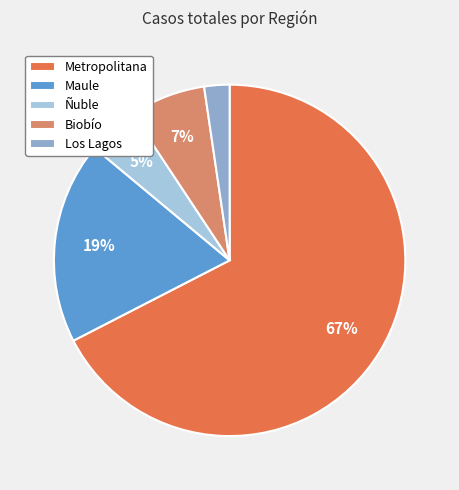

Which category has the biggest portion of the pie?

Metropolitana